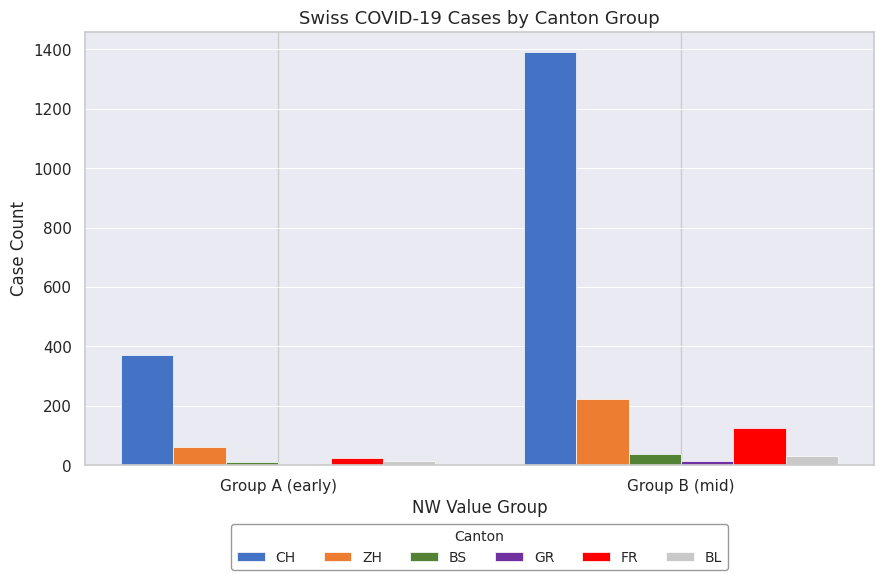

Is it true that CH equals 922 at Group B (mid)?

False